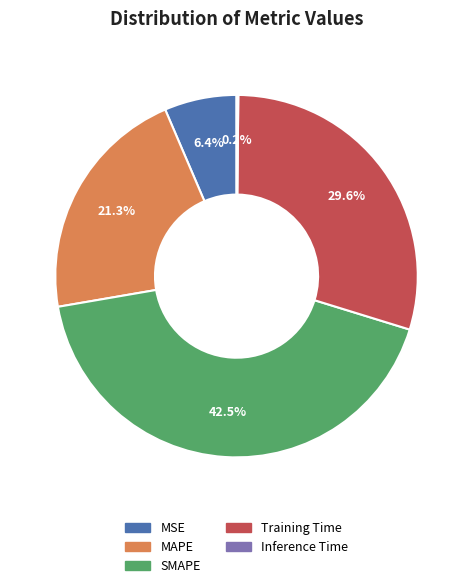

Is it true that SMAPE is 34% of the pie?

False